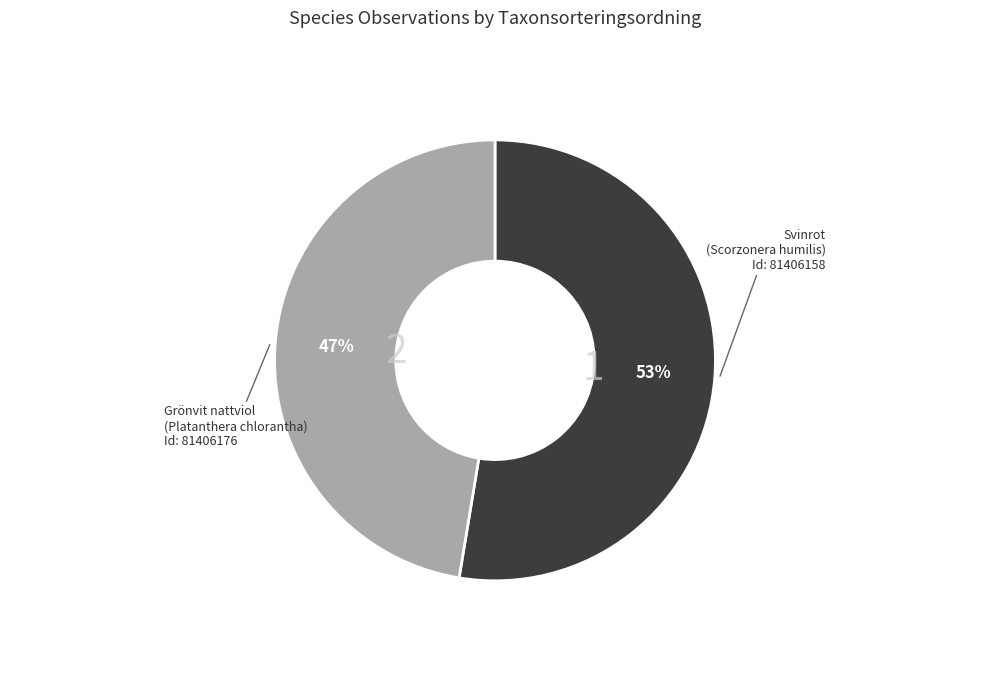

Does any single category account for the majority?

Yes